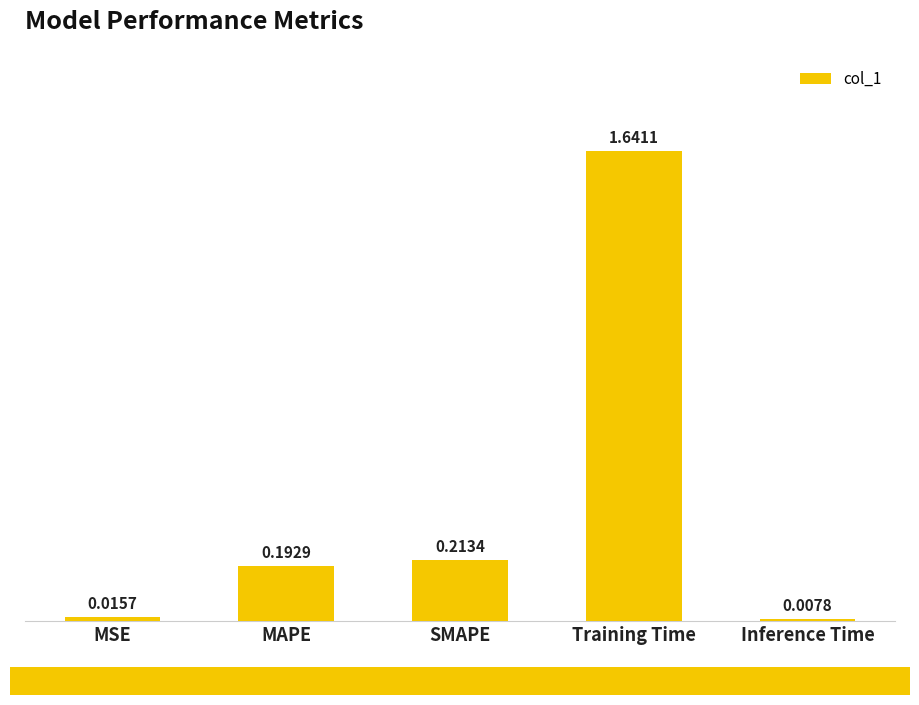

Count the number of categories in the chart.

5